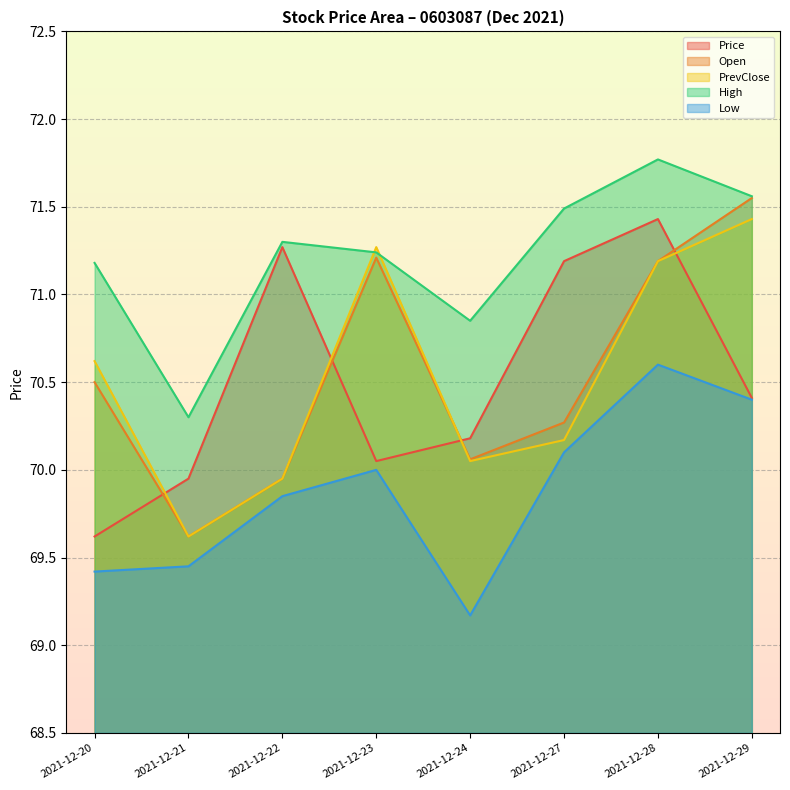

What is the value of the Open point at the 4th from the left?

71.2